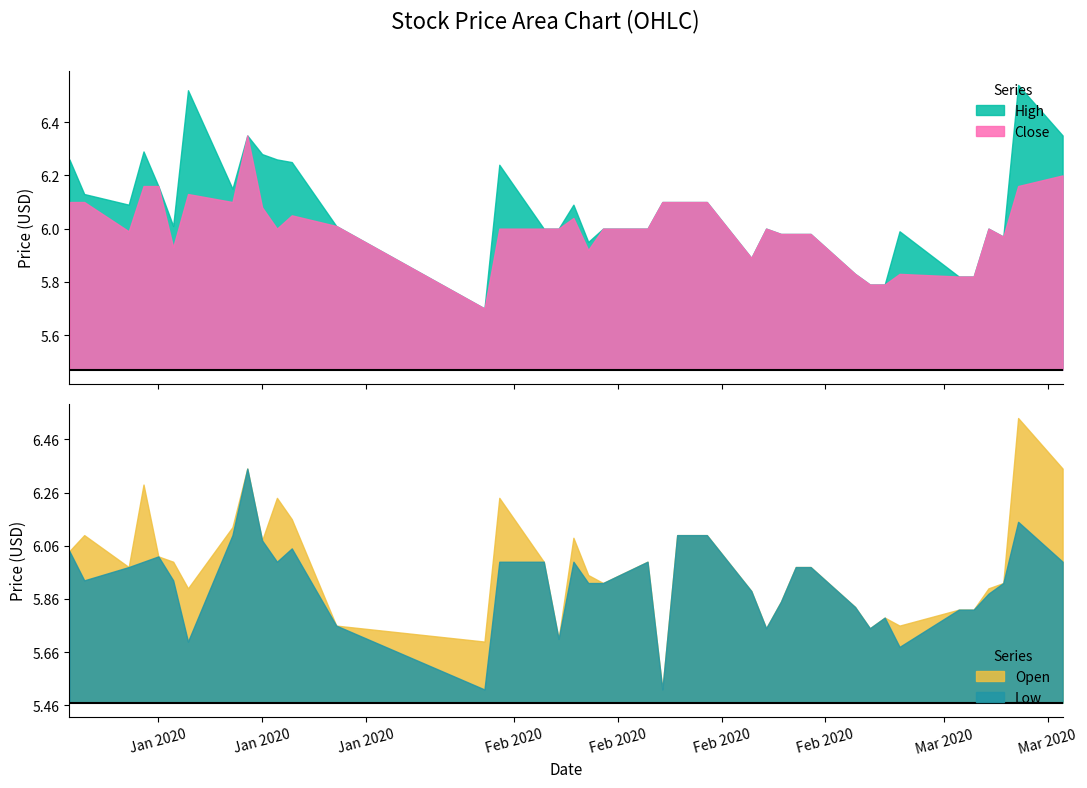

What is the difference between the Open values at 2020-01-20 and 2020-01-06?

0.2